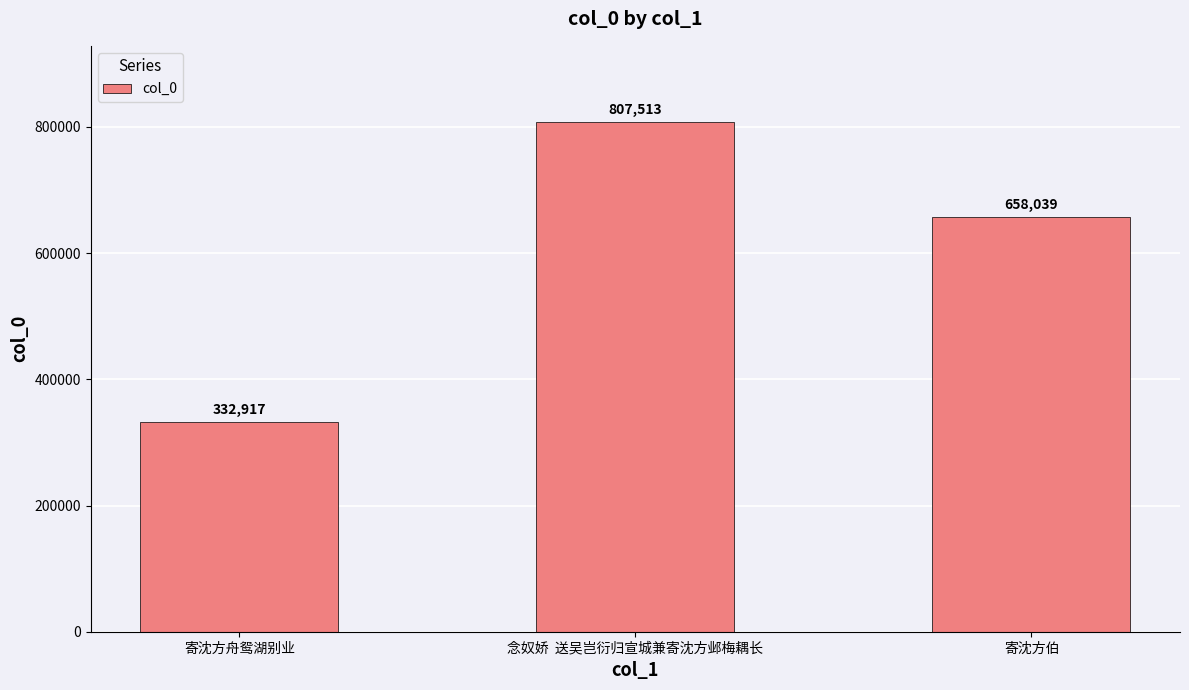

List the labels in order of value, largest first.

念奴娇  送吴岂衍归宣城兼寄沈方邺梅耦长, 寄沈方伯, 寄沈方舟鸳湖别业